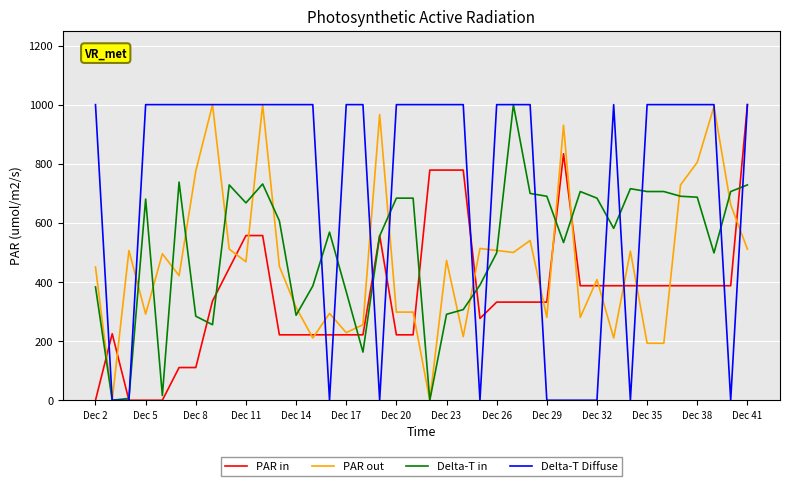

What is the greatest value displayed?

1000.0